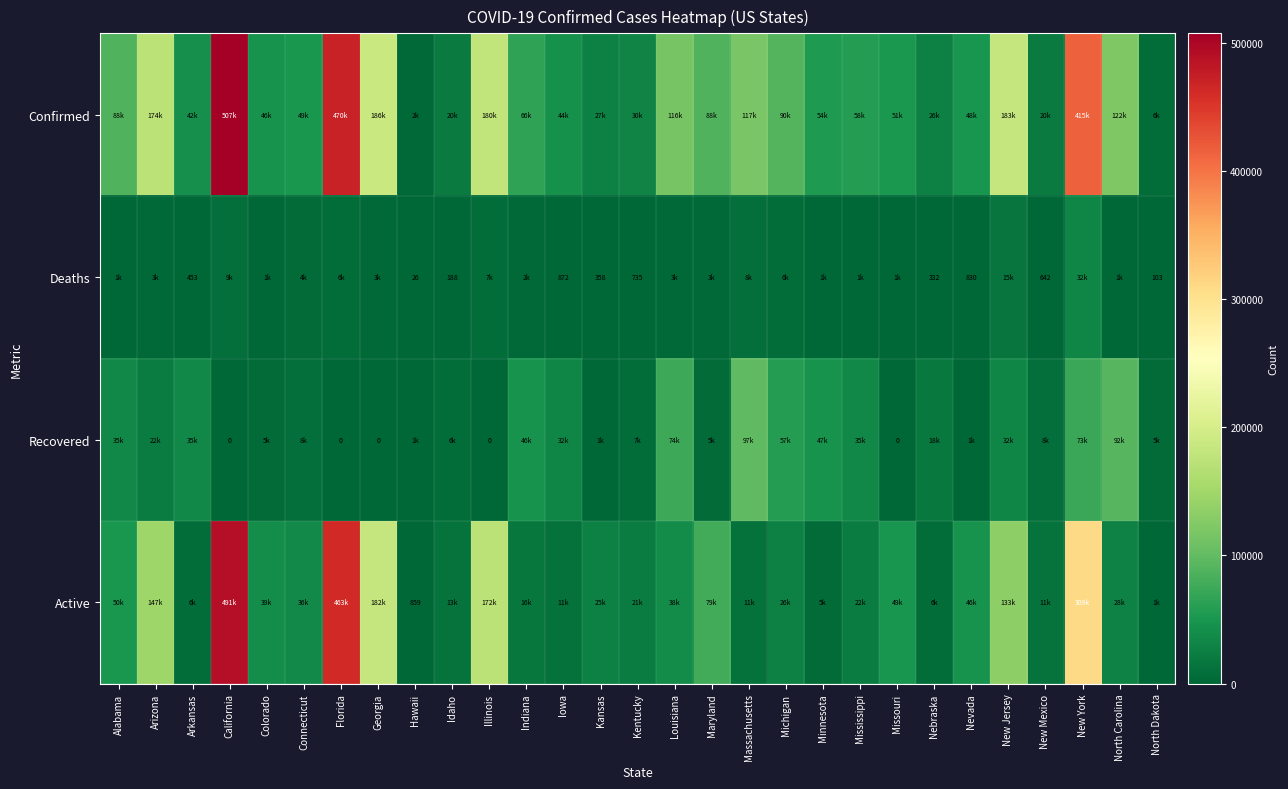

Is it true that Deaths equals 490 at Kentucky?

False